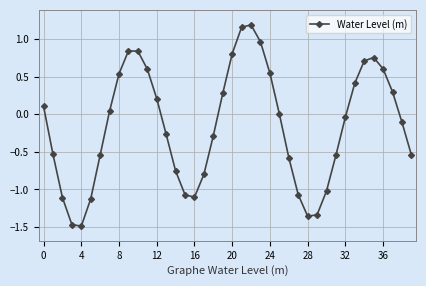

What is the difference between the maximum and minimum values?

2.7